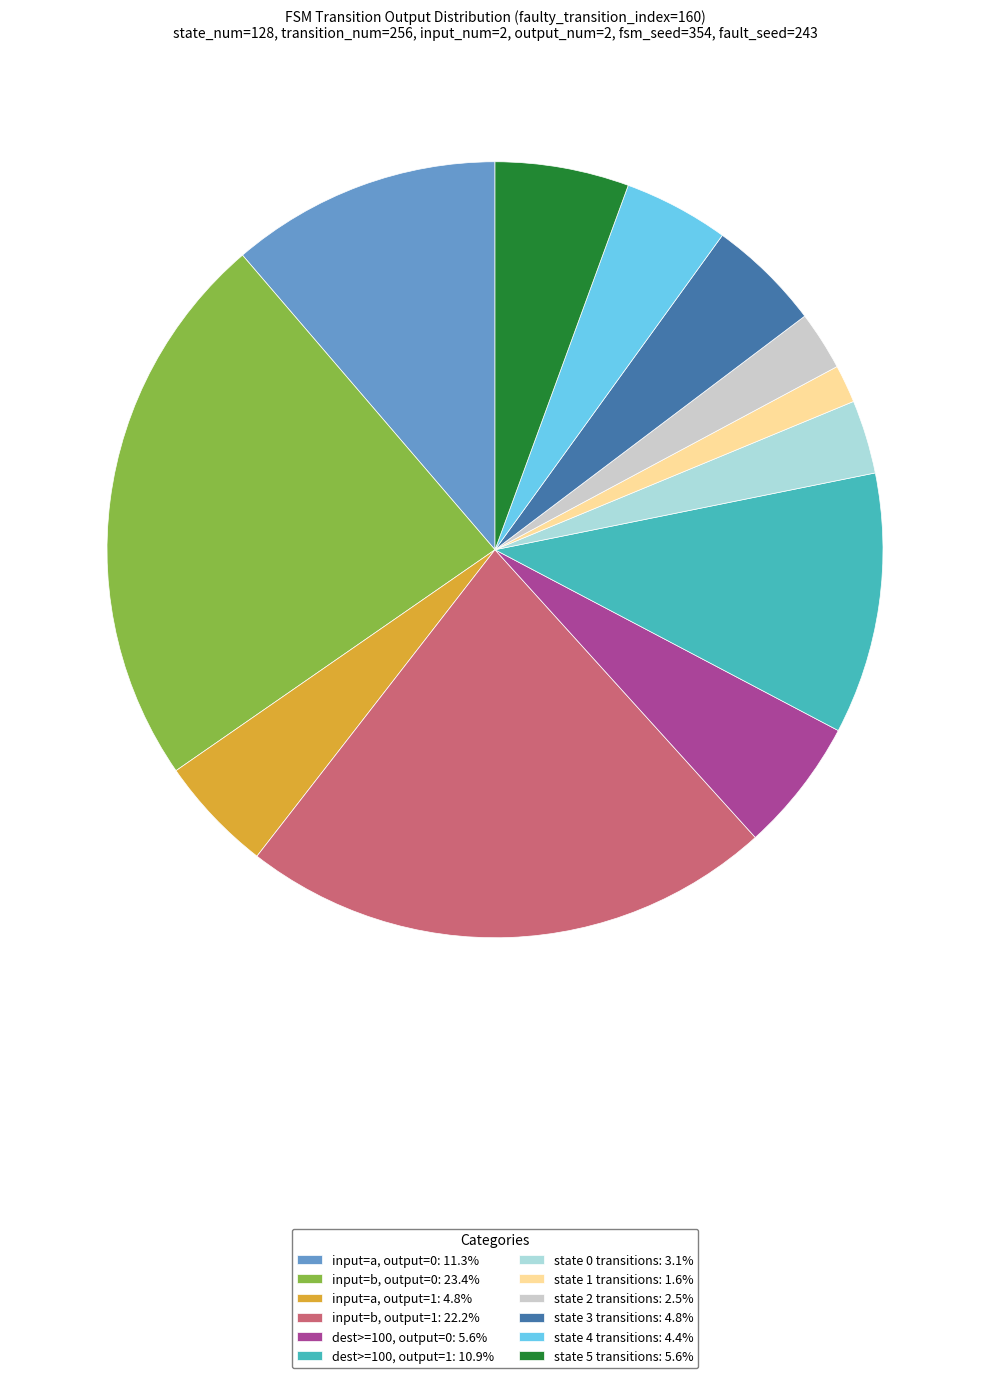

Do input=a, output=1: 4.8% and state 5 transitions: 5.6% together represent more than half of the pie?

No